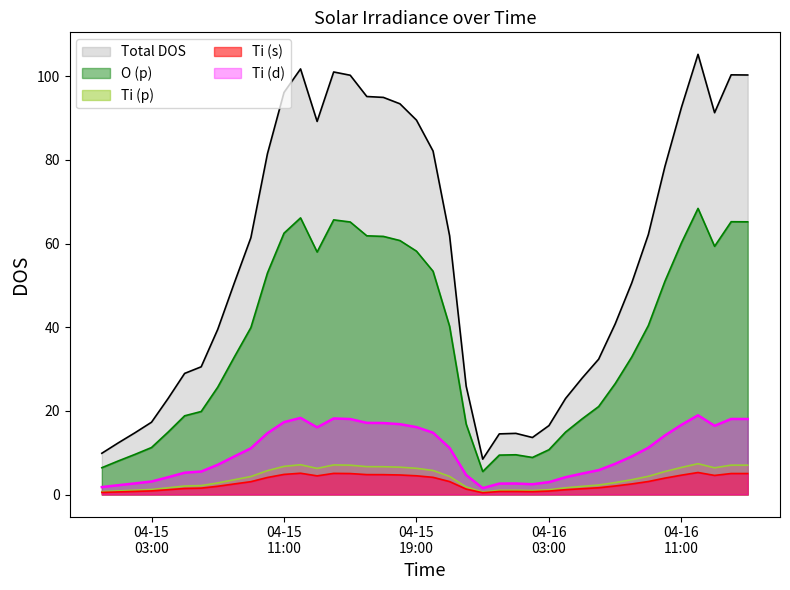

The value at 2016-04-15 08:00:00 is 50.6. True or false?

True